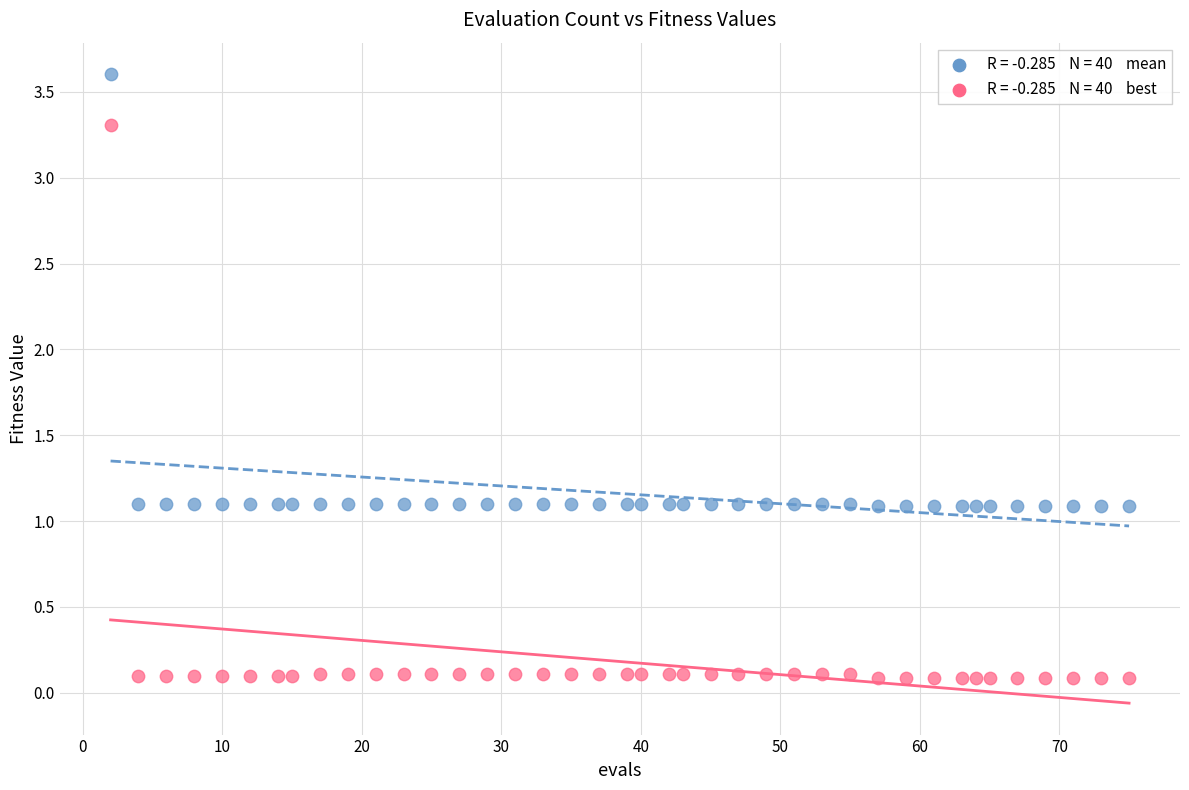

Across all data points, what is the range of X values (max minus min)?

73.0